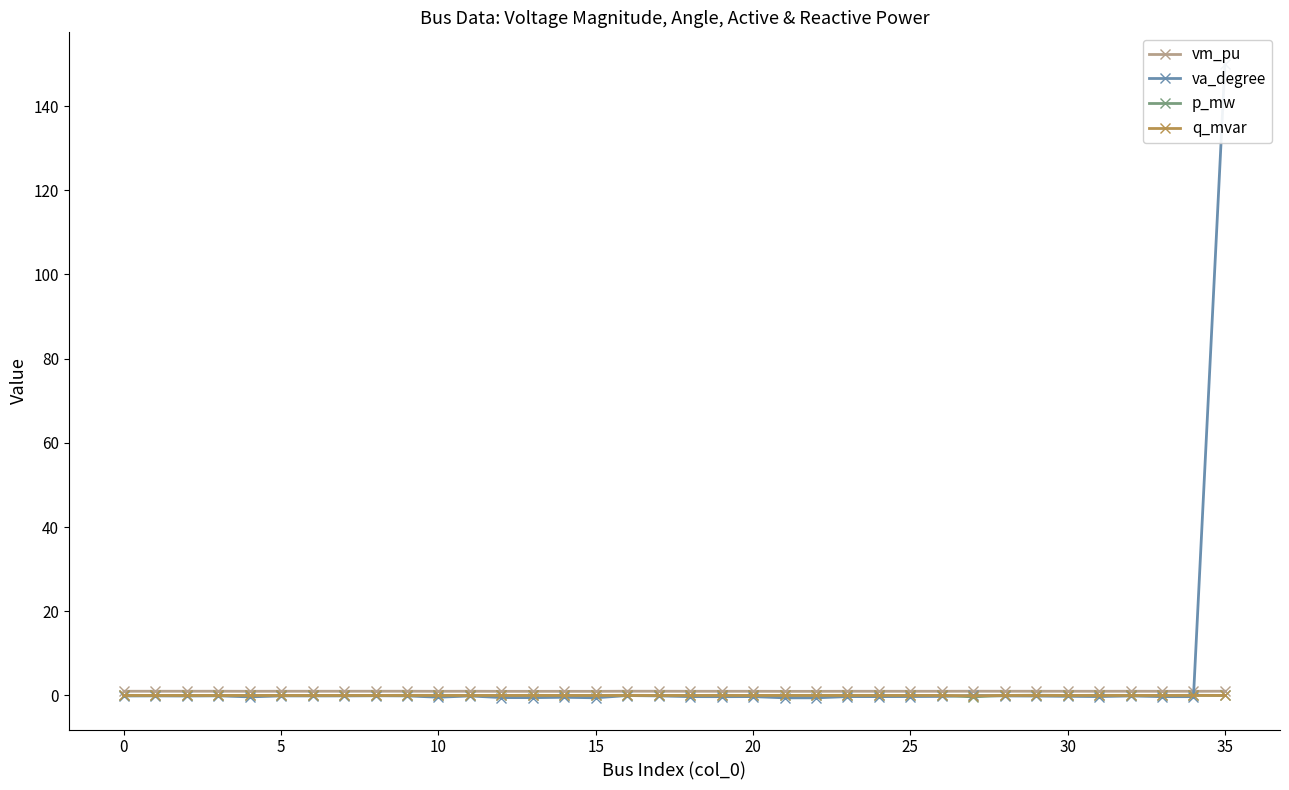

What is the approximate value of vm_pu at 17?

1.0